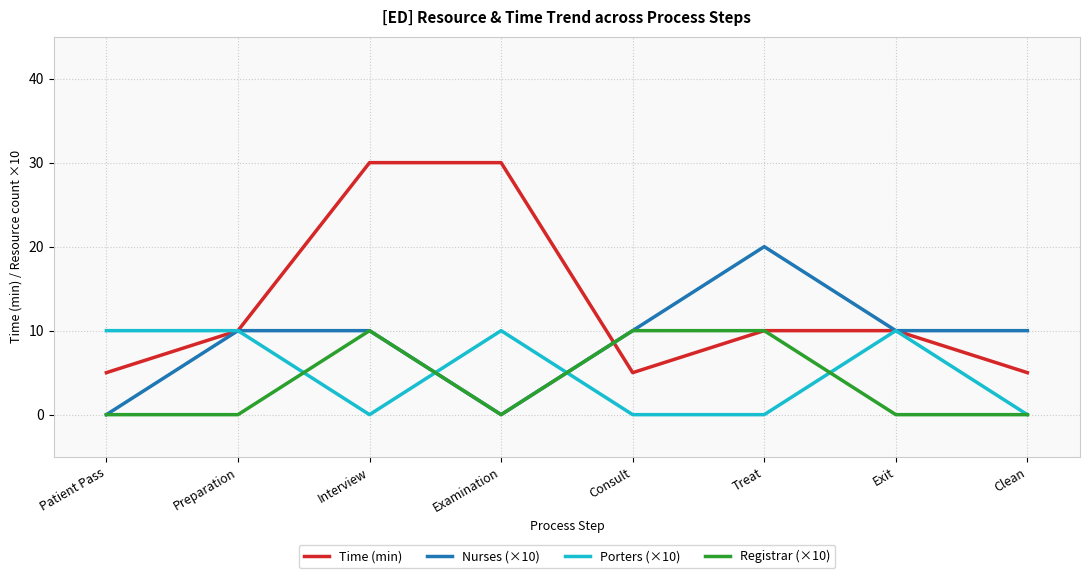

Is it true that Nurses (×10) equals 10 at Exit?

True